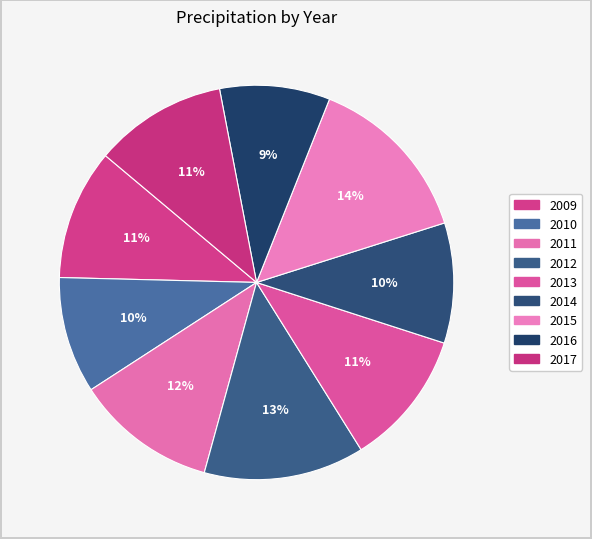

To the nearest percent, what portion does 2014 represent?

10%